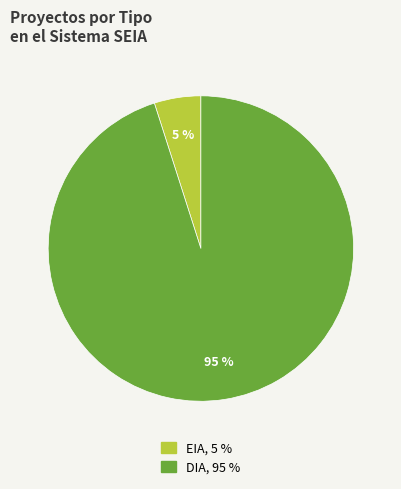

Which slice represents more than half of the pie?

DIA